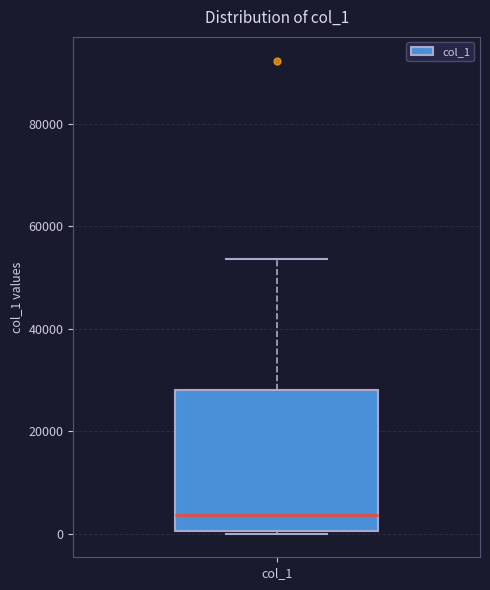

Transcribe this box plot: give where the median line is, the range the box spans, and where the two whiskers end, as read against the y-axis. The values are not printed on the chart, so give them approximately, as read against the axis.

median 4000, box 0 to 28000, whiskers 0 to 54000